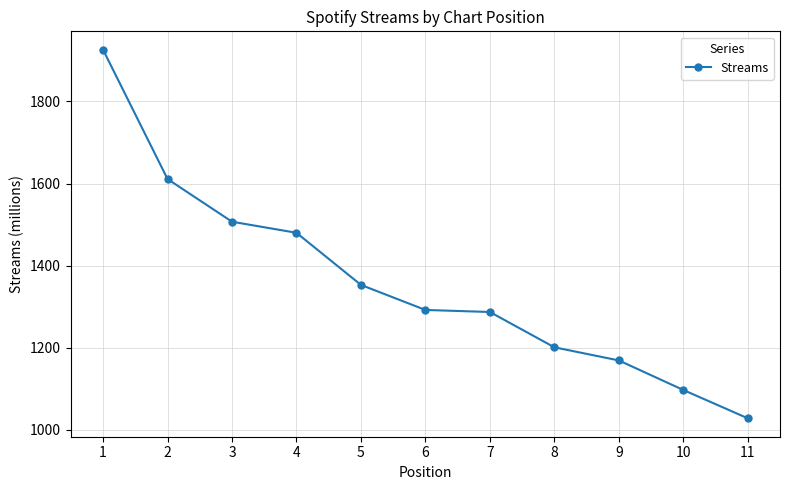

What is the sum of all values?

14951